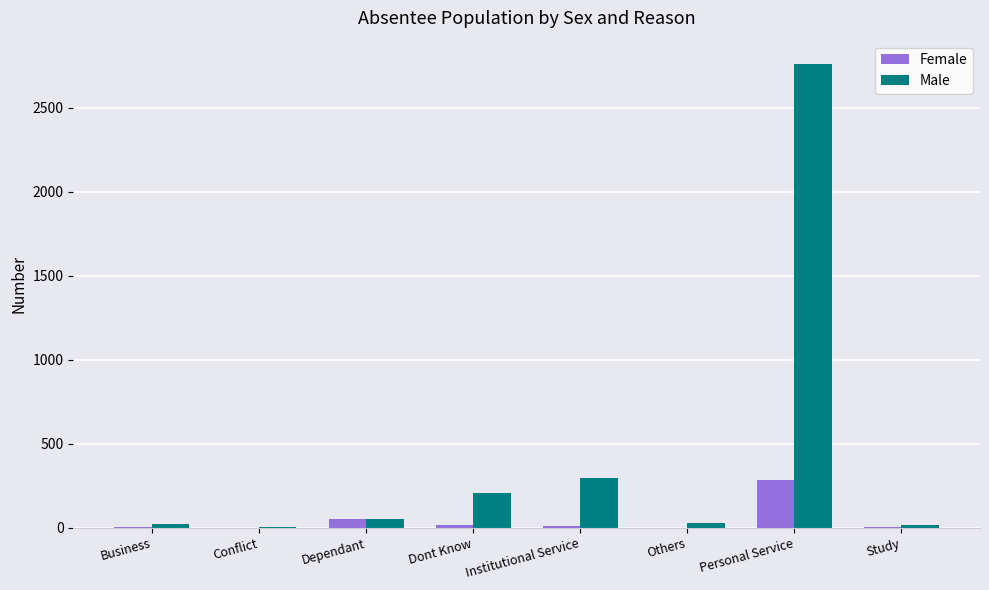

Between Conflict and Personal Service, which series saw the biggest shift?

Male